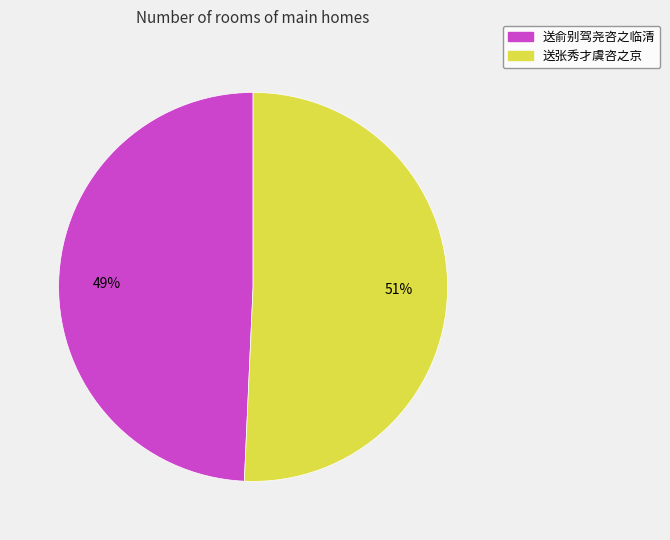

What percentage is the 送张秀才虞咨之京 slice, to the nearest percent?

51%